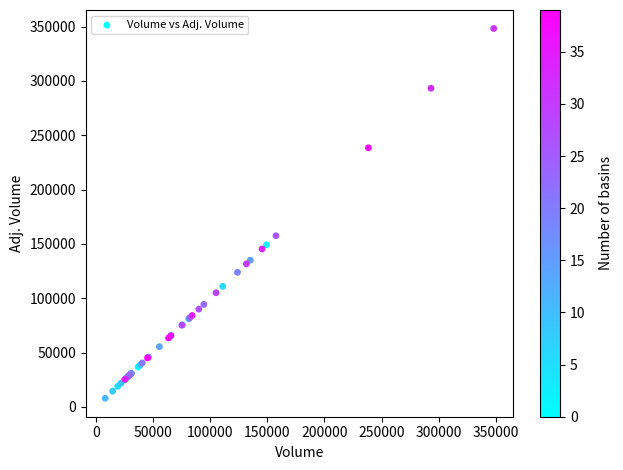

What Y value in the scatter plot is closest to 178100?

157500